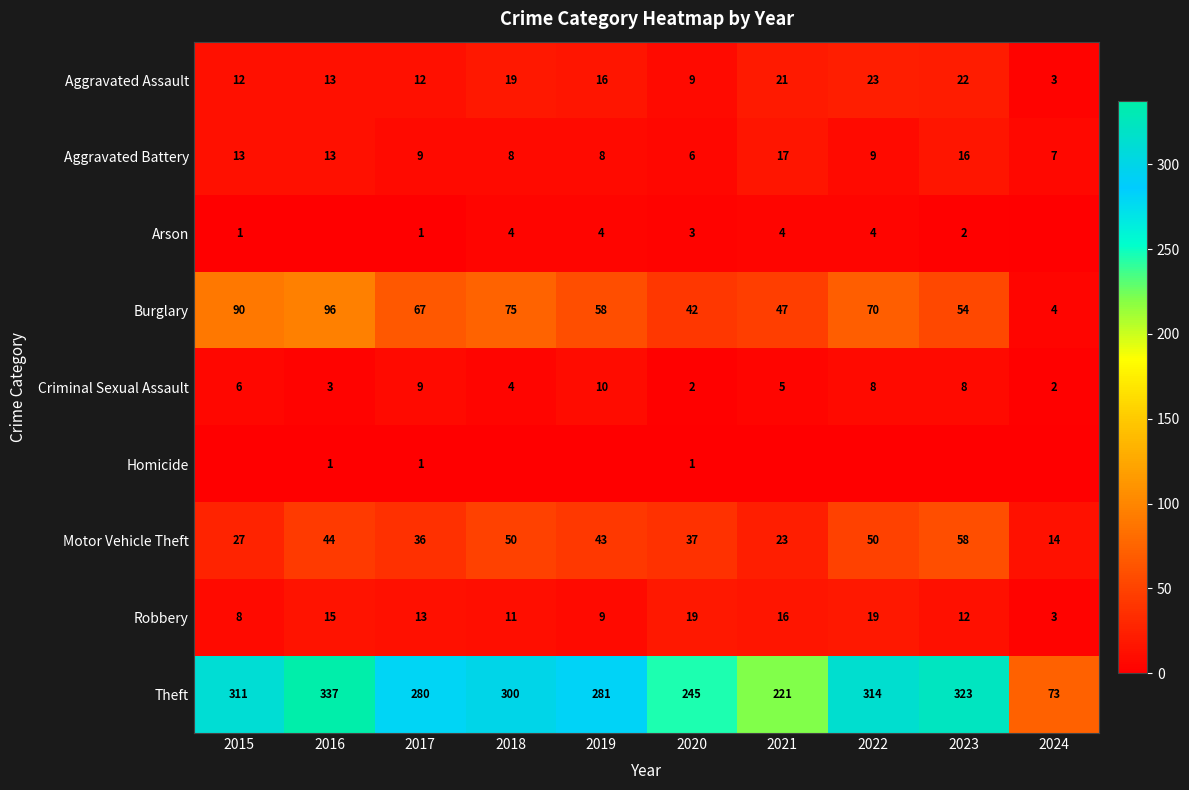

At which category is the sum across all series the highest?

2016